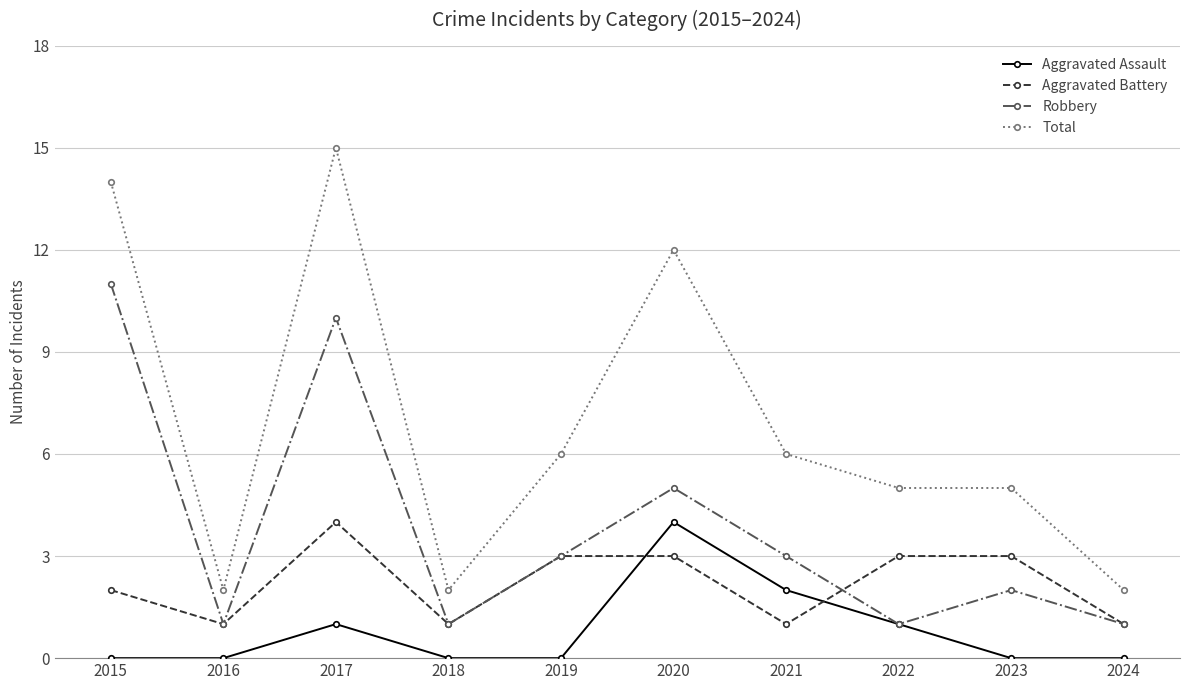

What is the average value of the Aggravated Assault series?

1